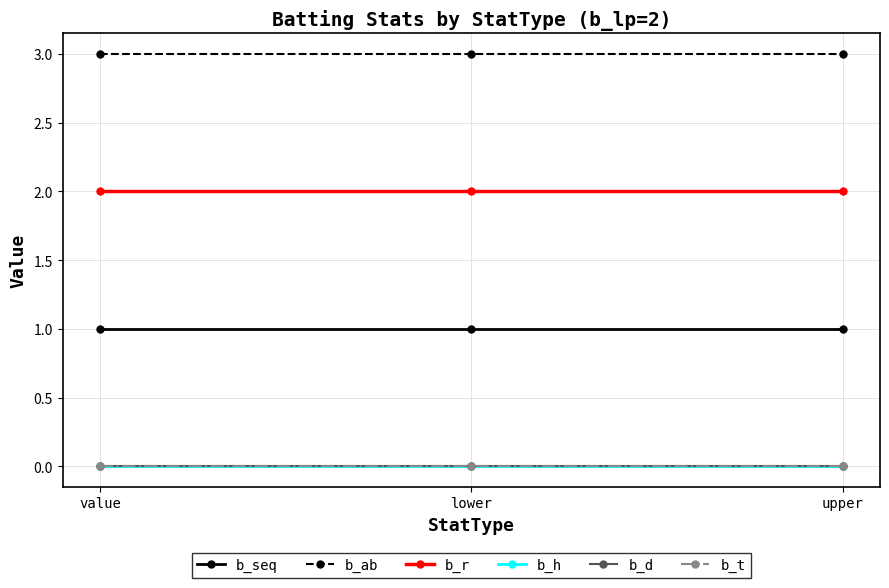

Reading left to right, list all the values displayed in this chart.

b_seq: 1	1	1
b_ab: 3	3	3
b_r: 2	2	2
b_h: 0	0	0
b_d: 0	0	0
b_t: 0	0	0